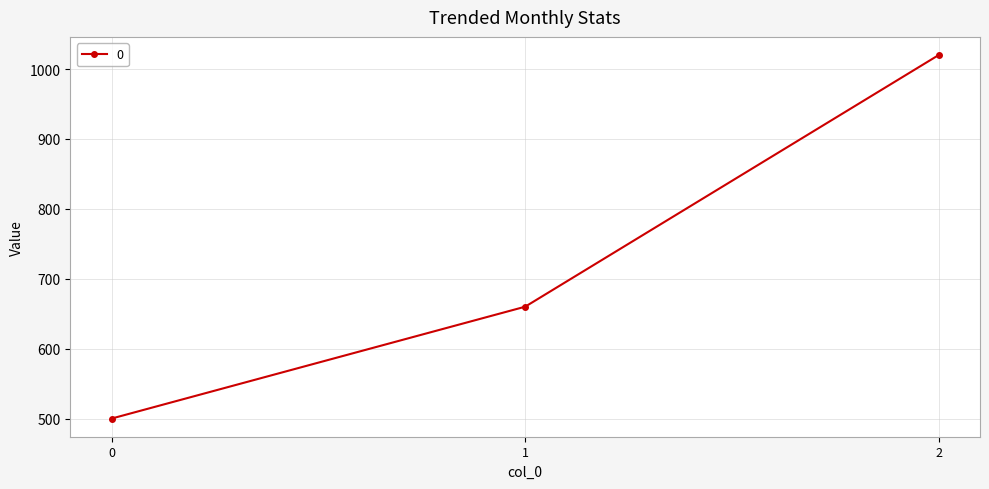

What is the greatest value displayed?

1020